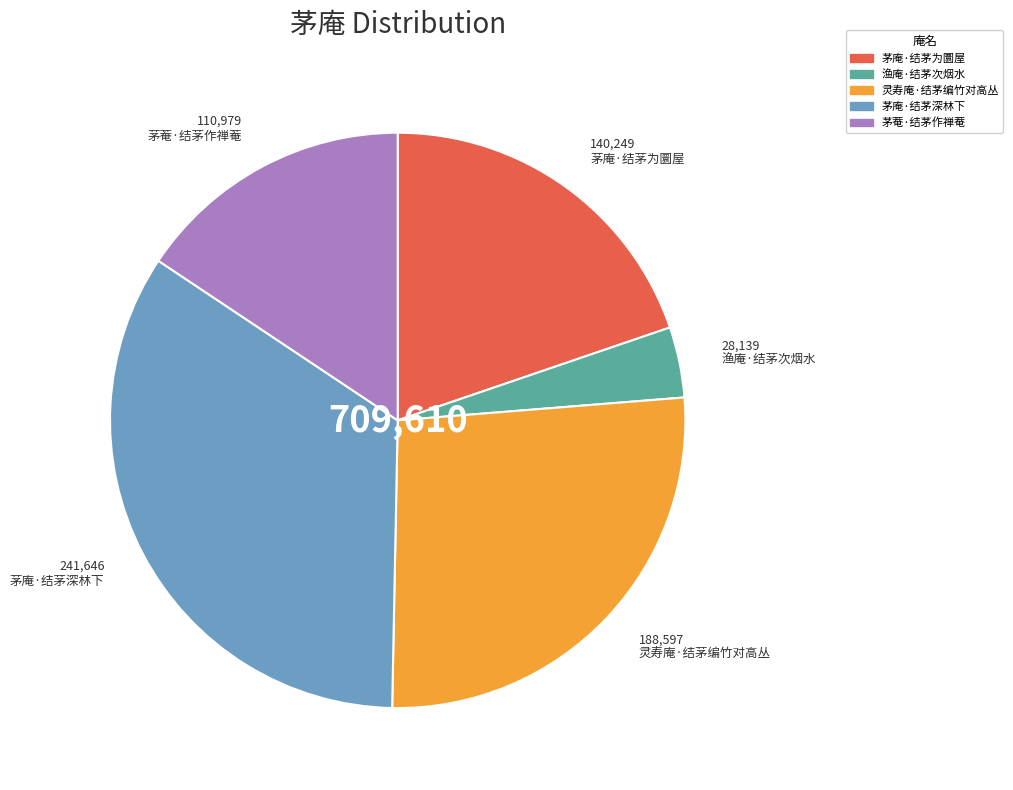

Rank the categories by value from highest to lowest.

茅庵·结茅深林下, 灵寿庵·结茅编竹对高丛, 茅庵·结茅为圜屋, 茅菴·结茅作禅菴, 渔庵·结茅次烟水